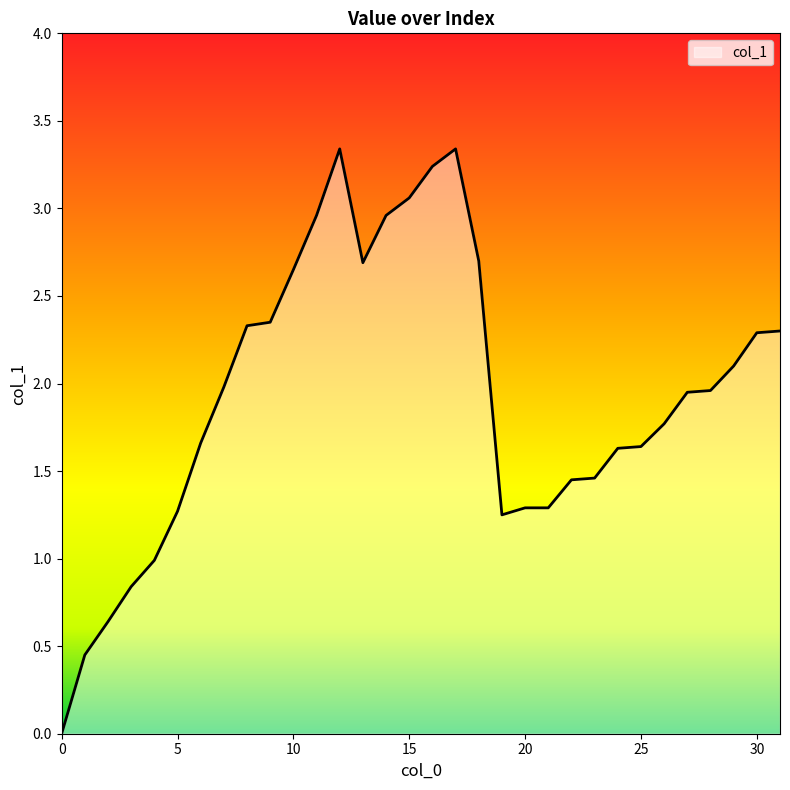

Does the chart have visible grid lines?

No